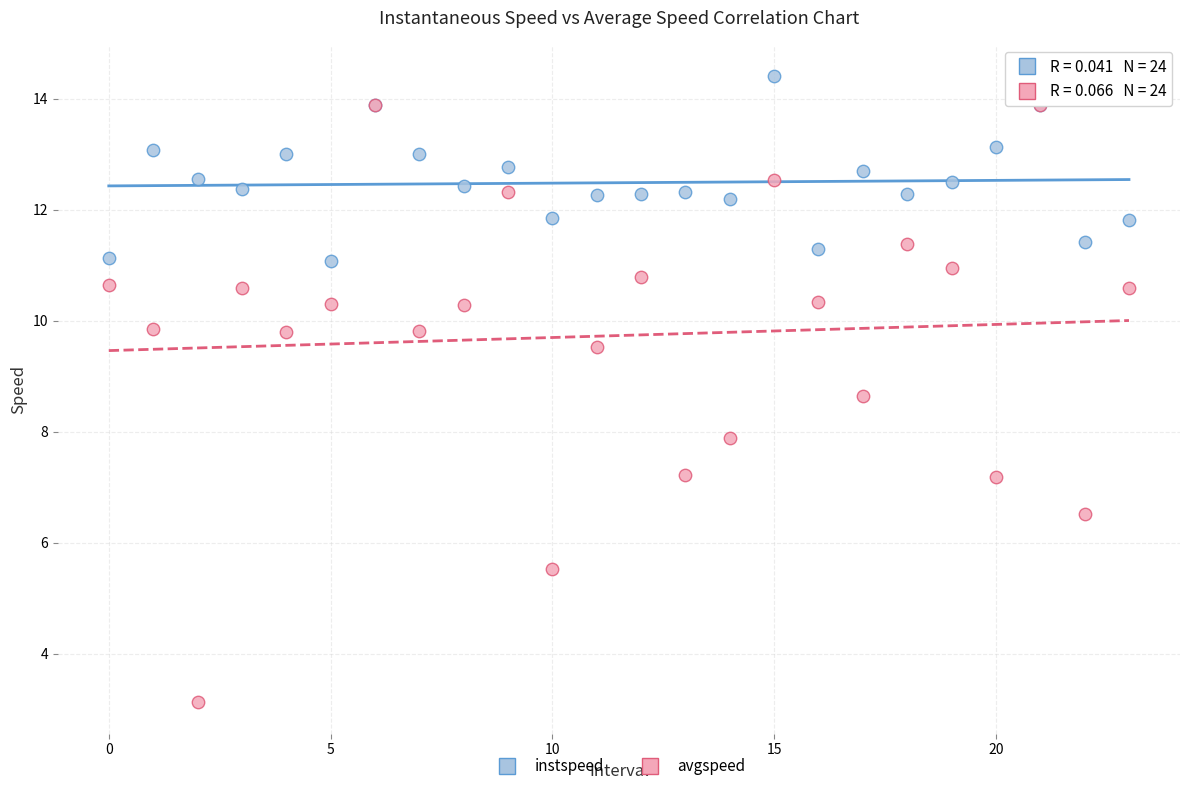

What are all the series names shown in the legend?

instspeed, avgspeed